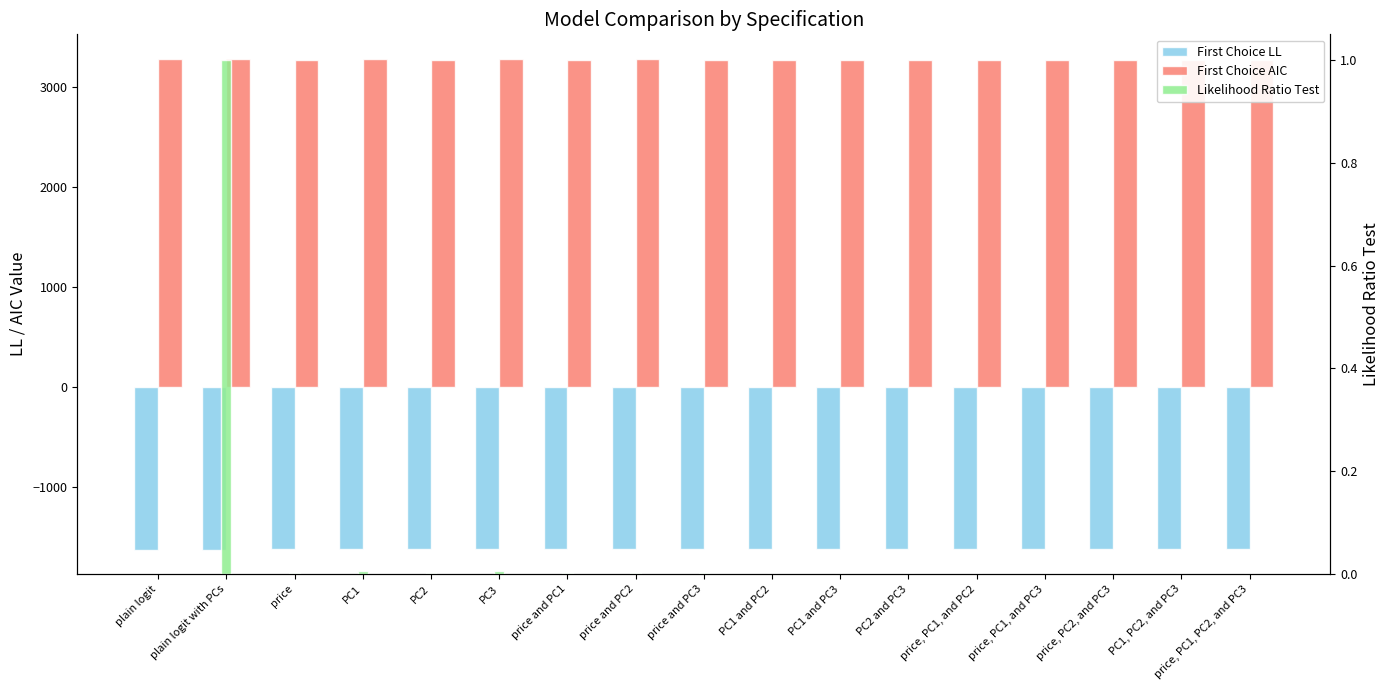

At price, PC1, PC2, and PC3, list the series in order from largest to smallest.

First Choice AIC, Likelihood Ratio Test, First Choice LL